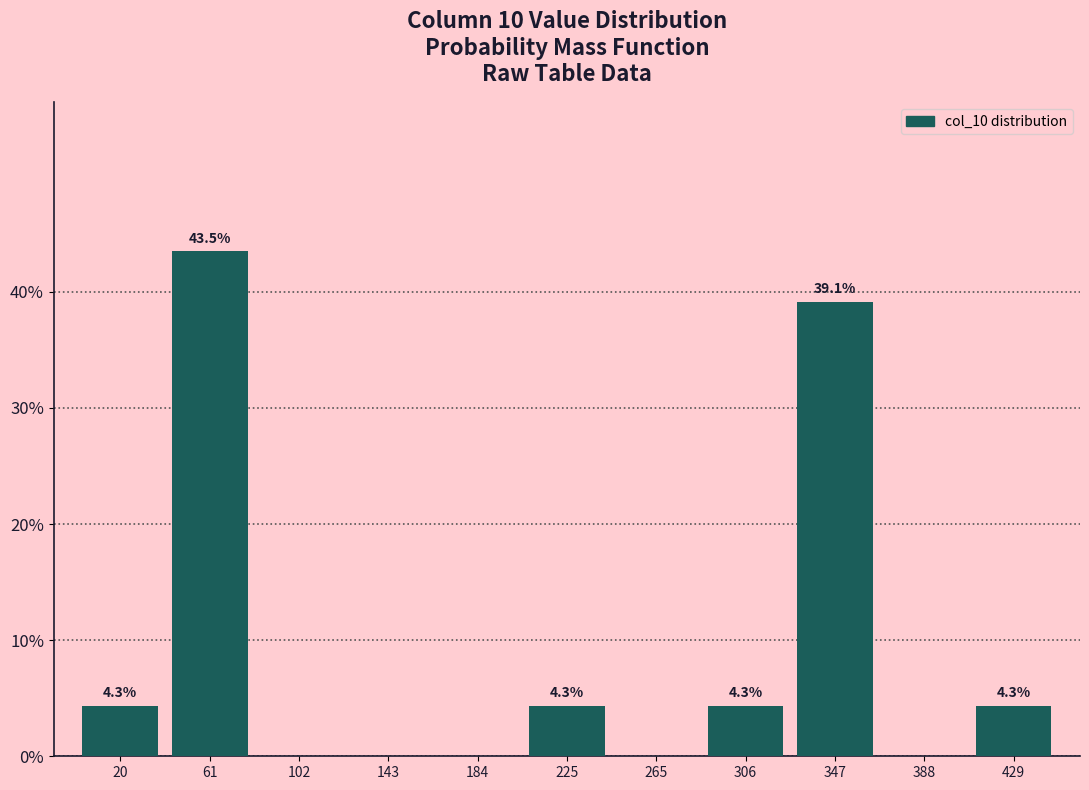

Which range on the x-axis has the tallest bar?

40 to 80